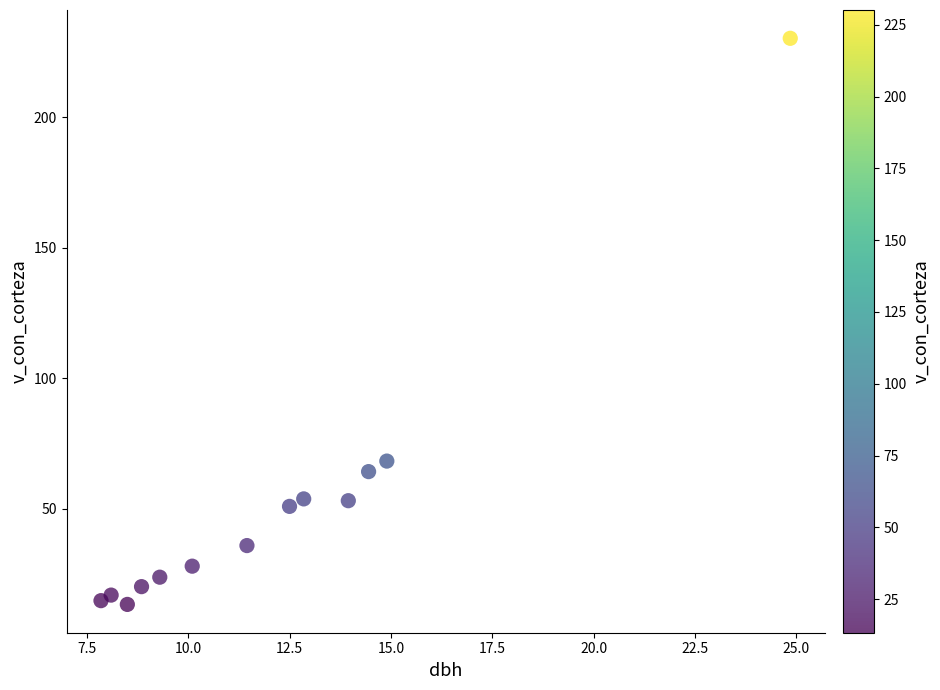

What Y value in the scatter plot is closest to 121?

68.2